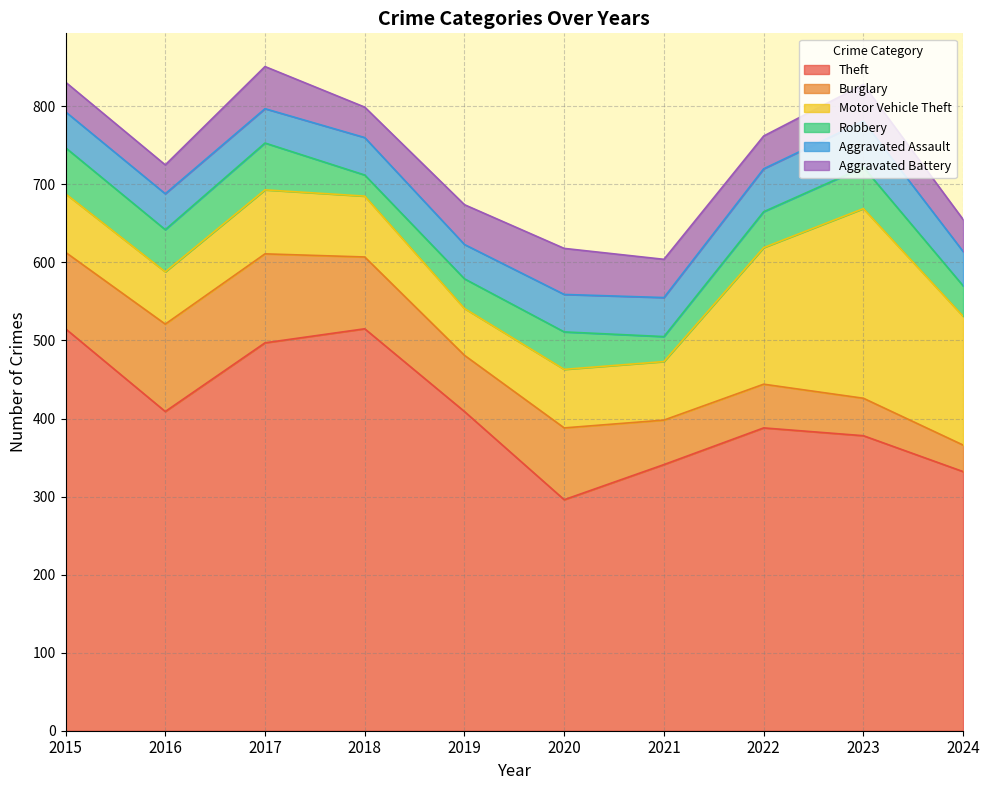

How many categories are shown in the chart?

10